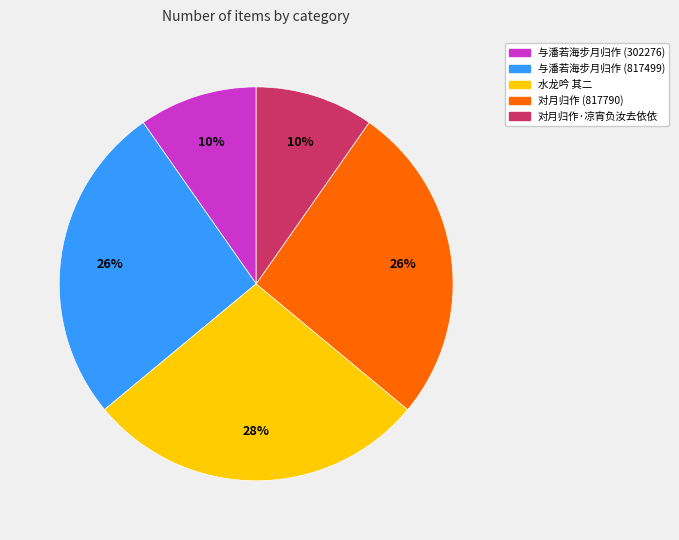

Combined, do 水龙吟 其二 and 对月归作 (817790) account for over 50%?

Yes